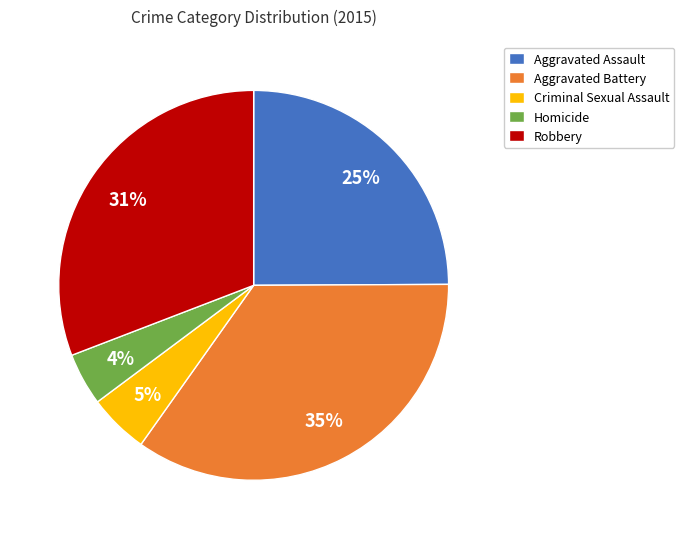

To the nearest percent, what is the difference between the Criminal Sexual Assault and Aggravated Battery slice percentages?

30%